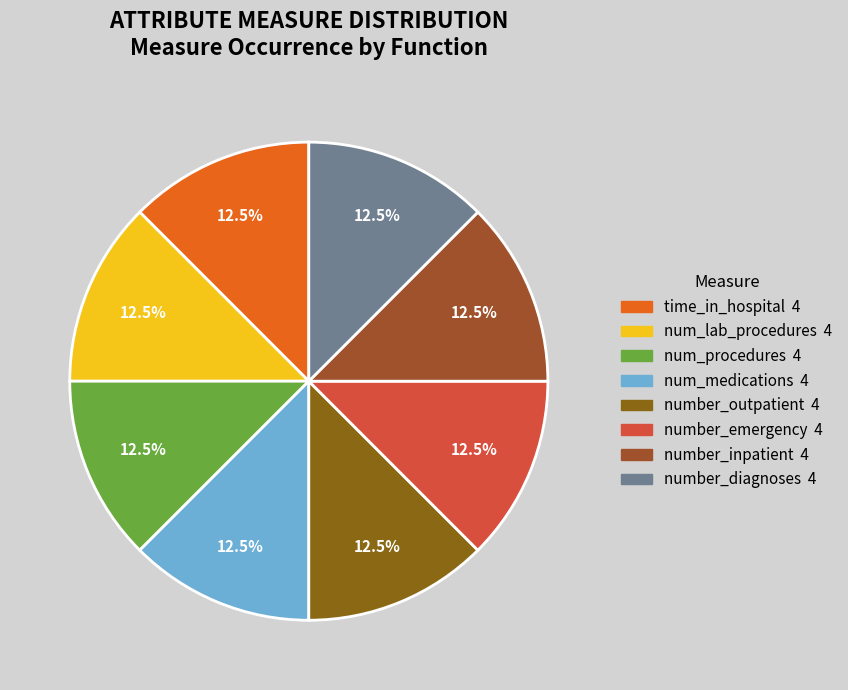

To the nearest percent, what is the difference between the largest and smallest slice percentages?

0%